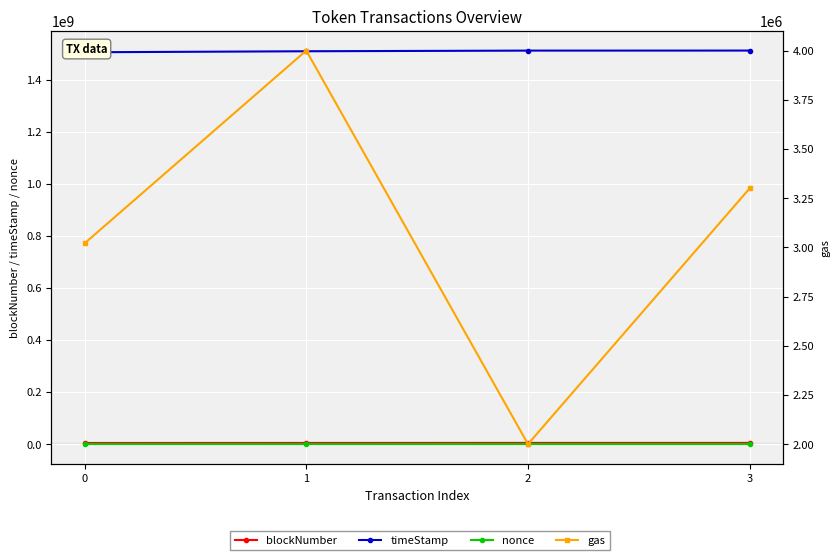

Is it true that blockNumber equals 4273949 at 0?

True